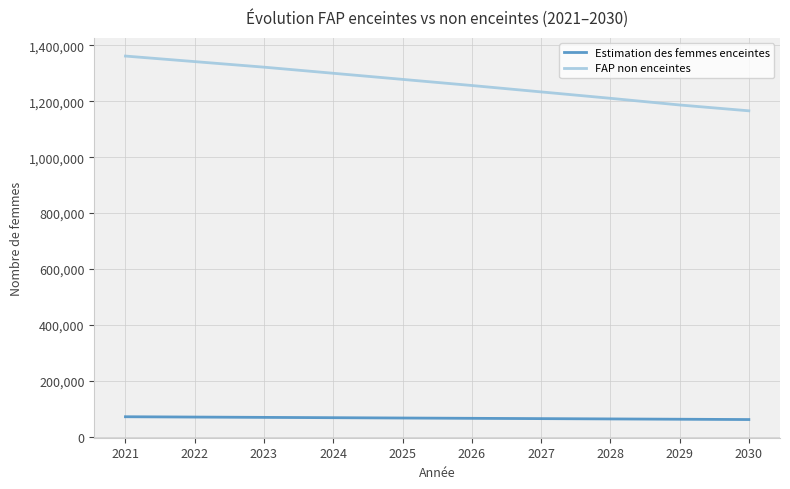

Is the value of FAP non enceintes at 2028 greater than the value of Estimation des femmes enceintes at 2022?

Yes